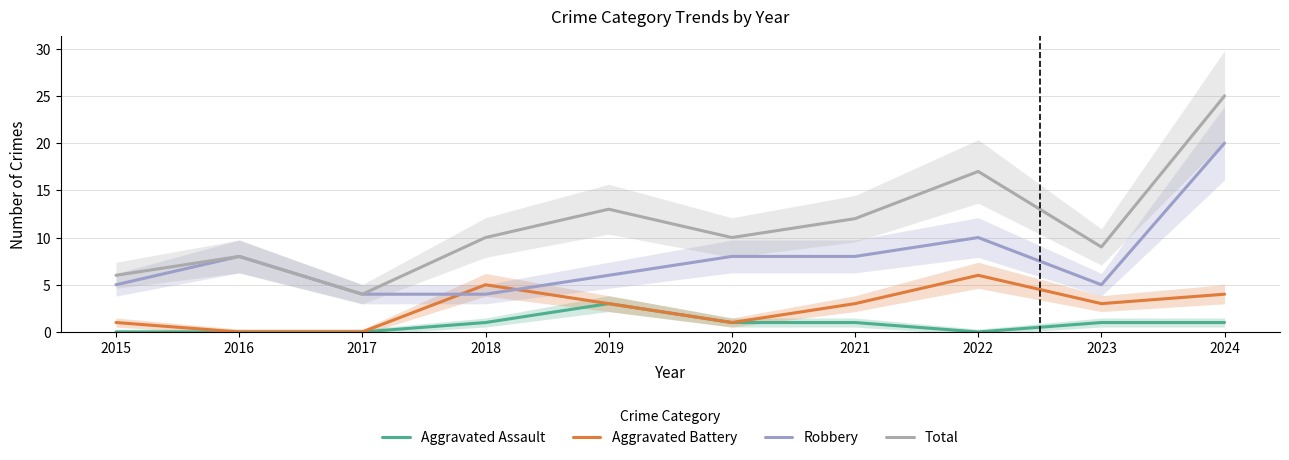

Which series has the widest spread of values?

Total